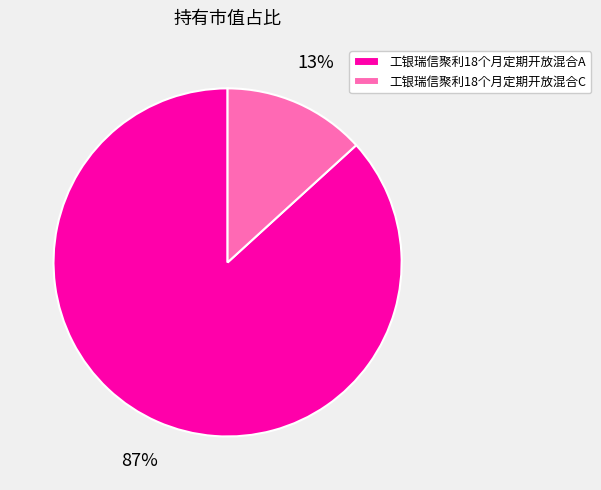

How many segments does this pie chart have?

2